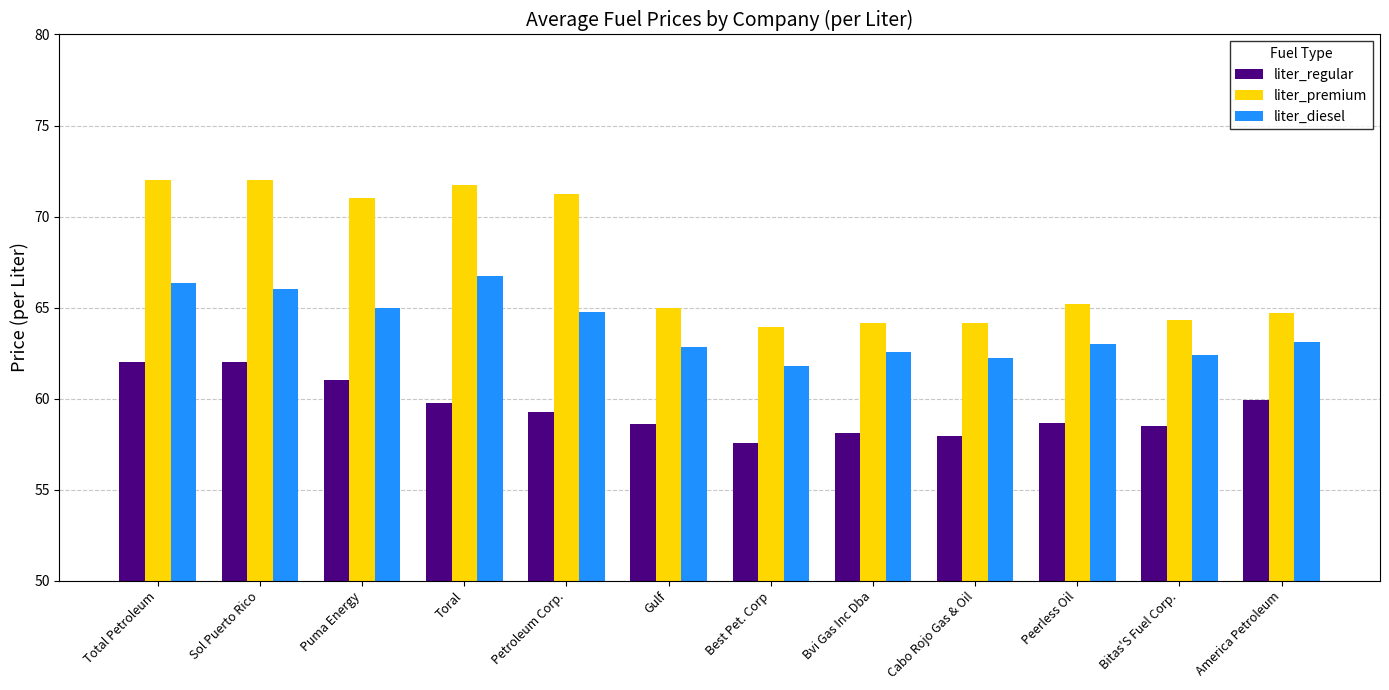

Rank the series by their maximum value, from highest to lowest.

liter_premium, liter_diesel, liter_regular